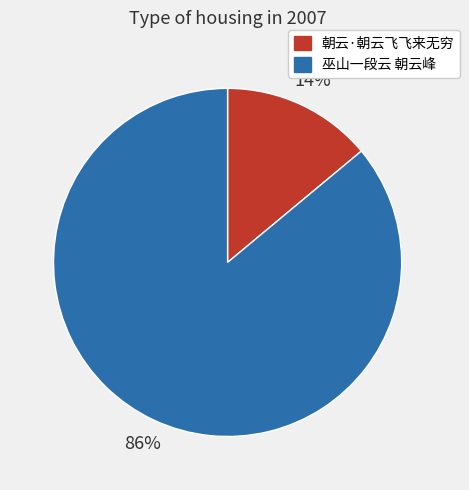

Which category has the biggest portion of the pie?

巫山一段云 朝云峰